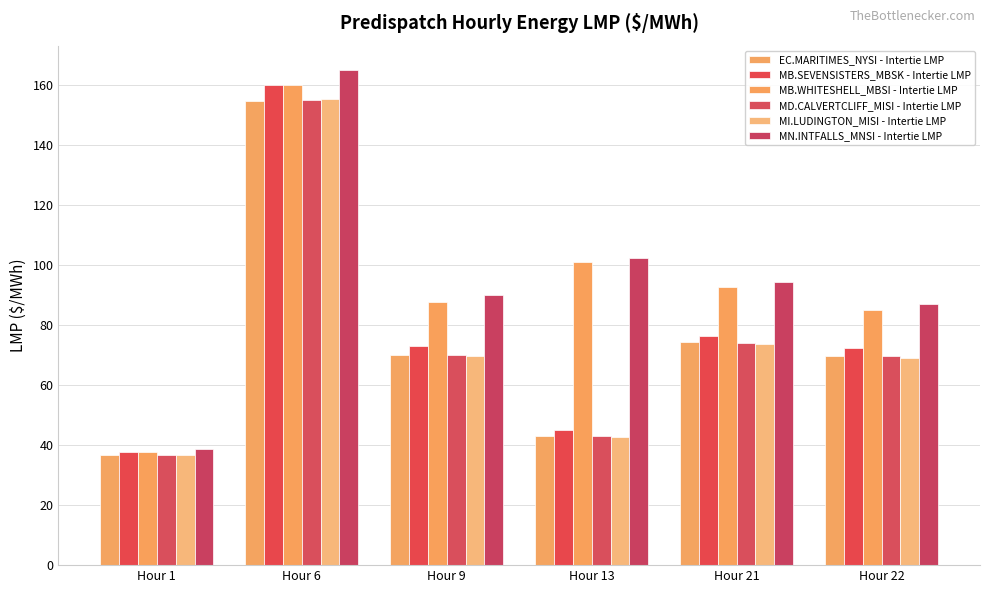

What is the value of the MN.INTFALLS_MNSI - Intertie LMP bar at the 5th from the left?

94.4